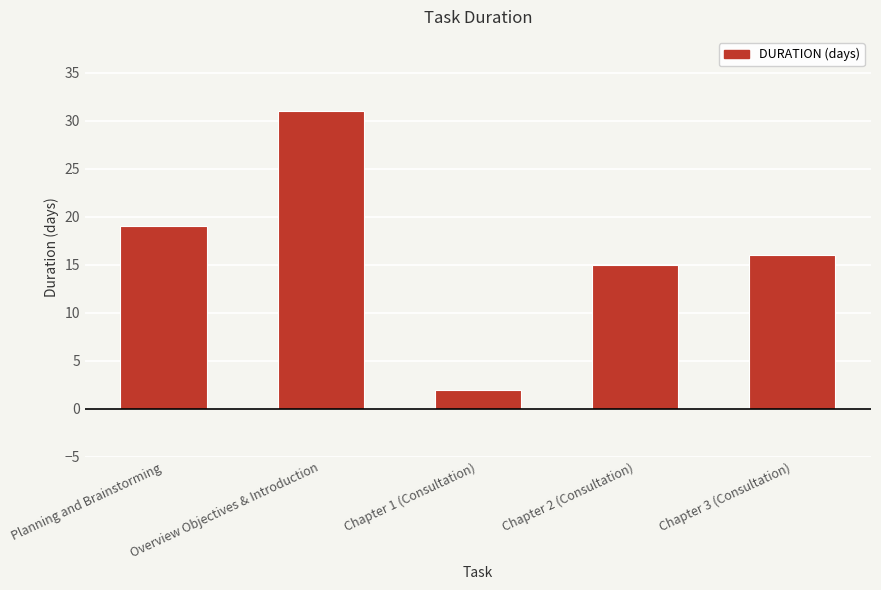

How many series are shown in this chart?

1